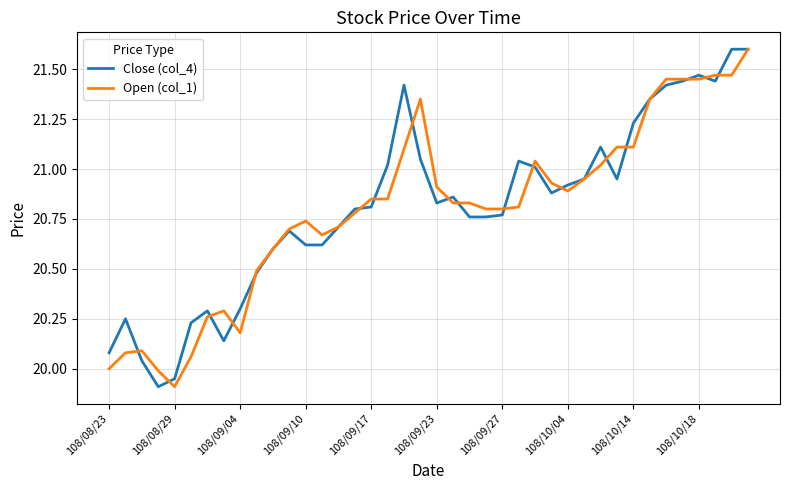

What is the maximum value for Open (col_1)?

21.6